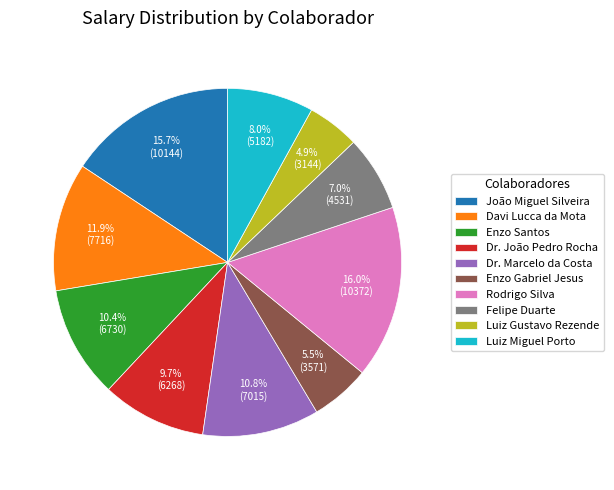

The Rodrigo Silva slice represents 28% of the pie. True or false?

False